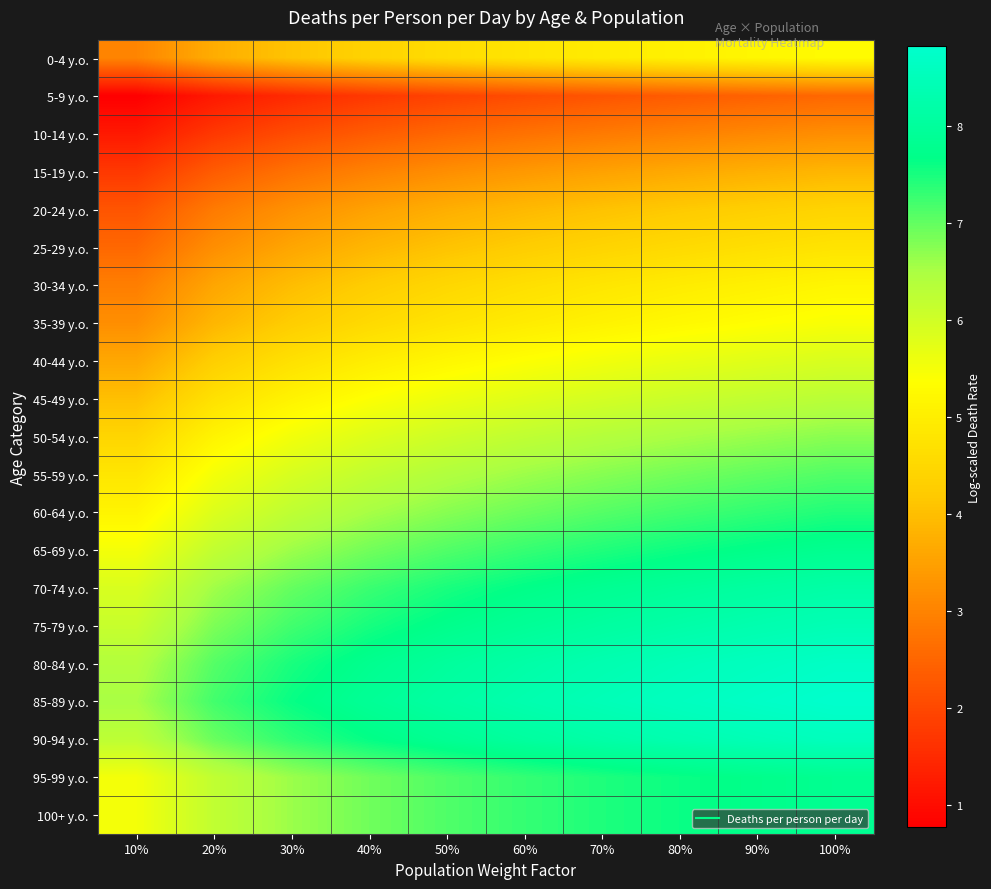

What is the maximum value shown in the chart?

8.8